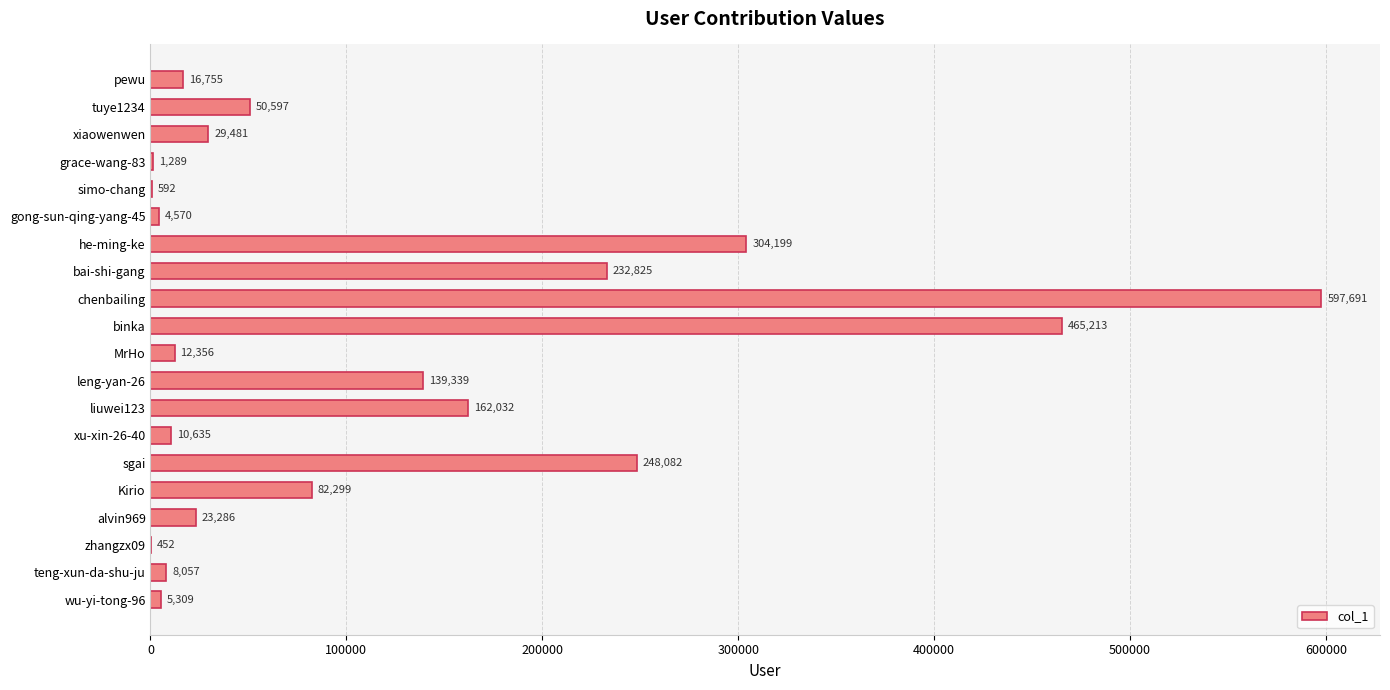

At which label is the value closest to 299071?

he-ming-ke